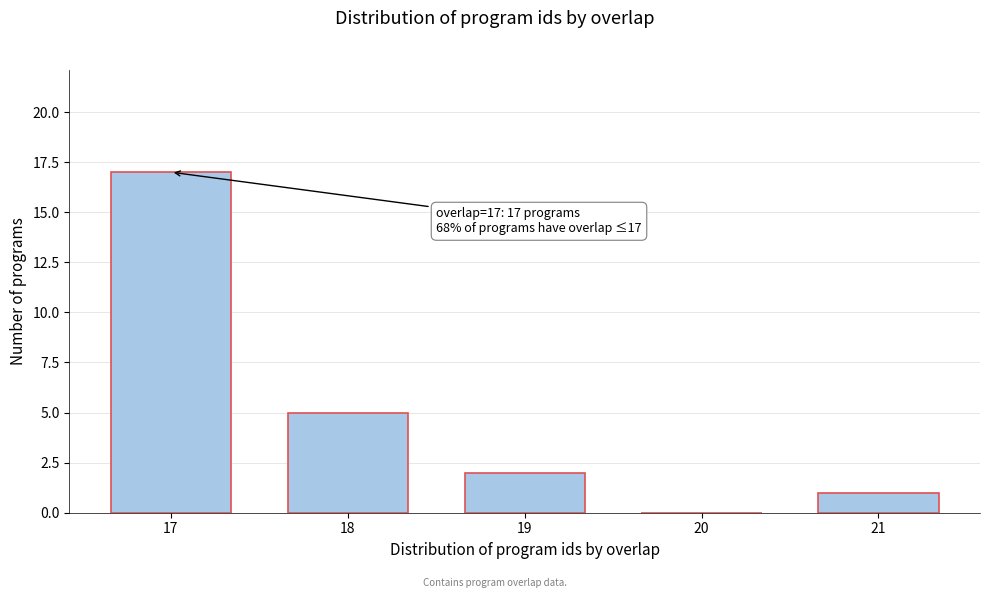

Over which range of the x-axis is the bar tallest?

16.5 to 17.5